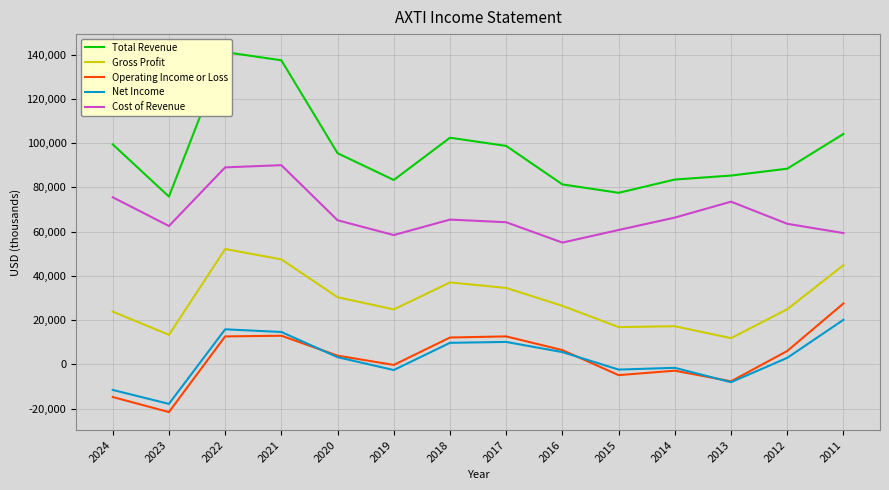

Count the number of categories in the chart.

14